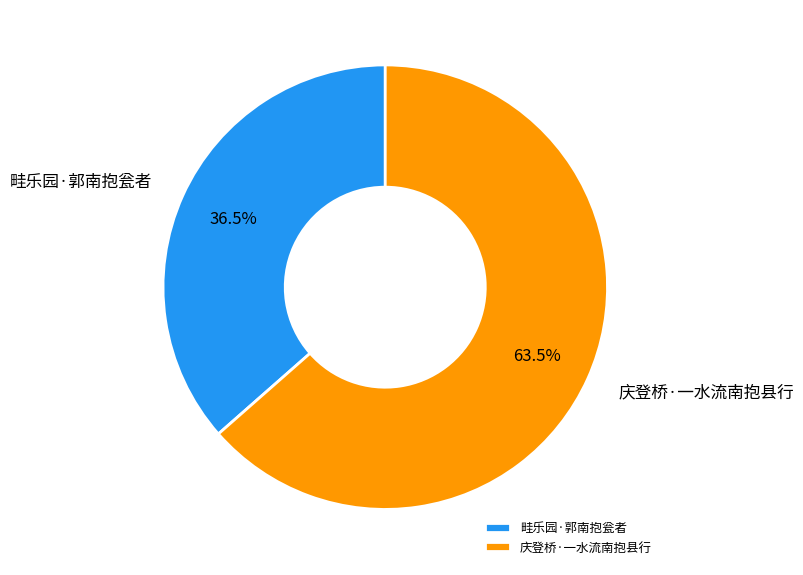

Does 畦乐园·郭南抱瓮者 account for over 50% of the chart?

No